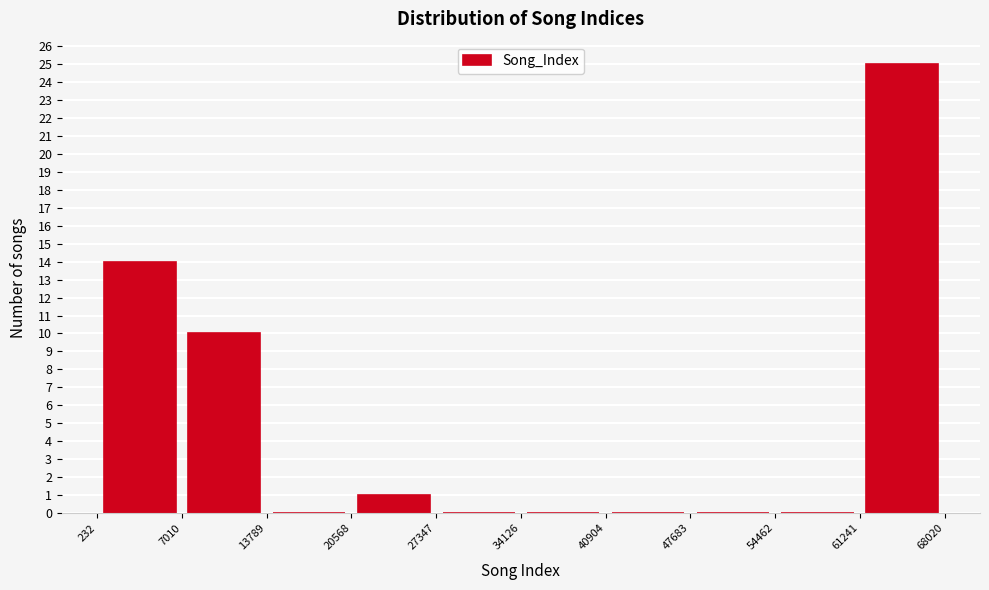

Reading left to right, transcribe this chart: for each bar, give the range it covers on the x-axis and its height. The values are not printed on the chart, so give them approximately, as read against the axis.

232 to 7010: 14
7010 to 13789: 10
13789 to 20568: 0
20568 to 27347: 1
27347 to 34126: 0
34126 to 40904: 0
40904 to 47683: 0
47683 to 54462: 0
54462 to 61241: 0
61241 to 68020: 25